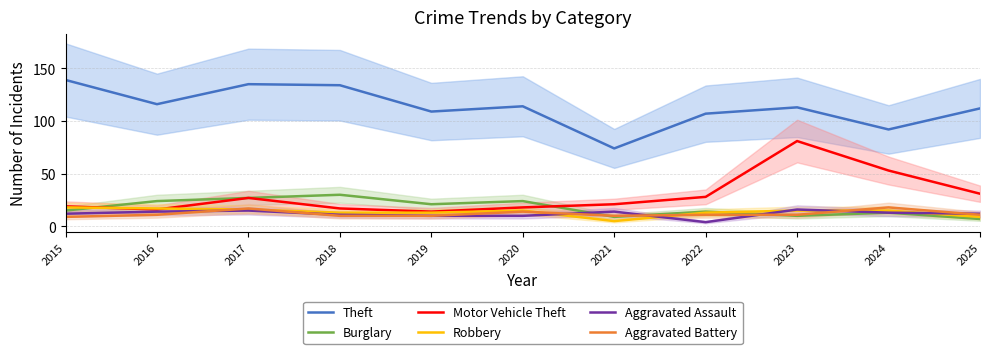

Is it true that Aggravated Assault equals 9 at 2017?

False